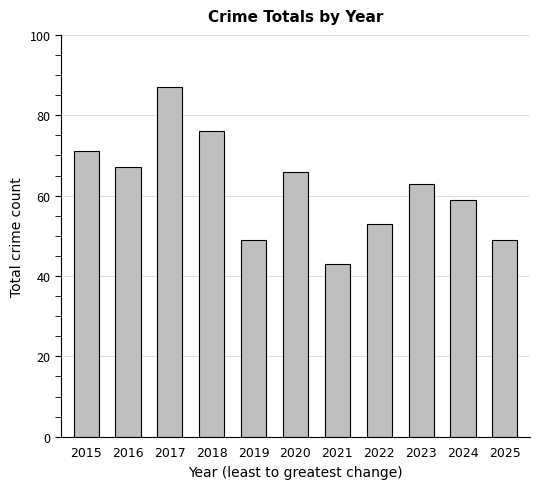

Which label corresponds to the smallest value in the chart?

2021